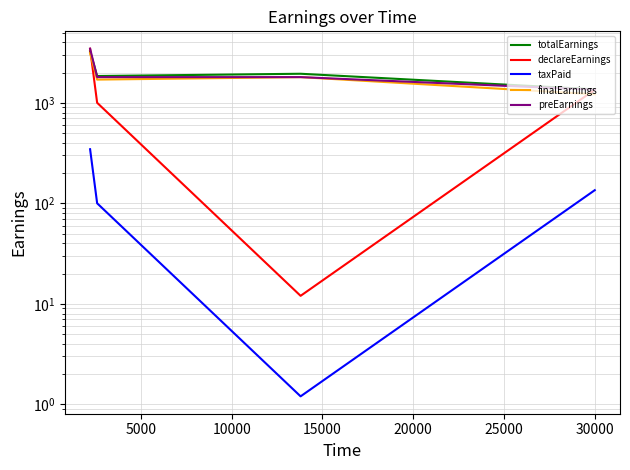

How many data points does each series have?

4